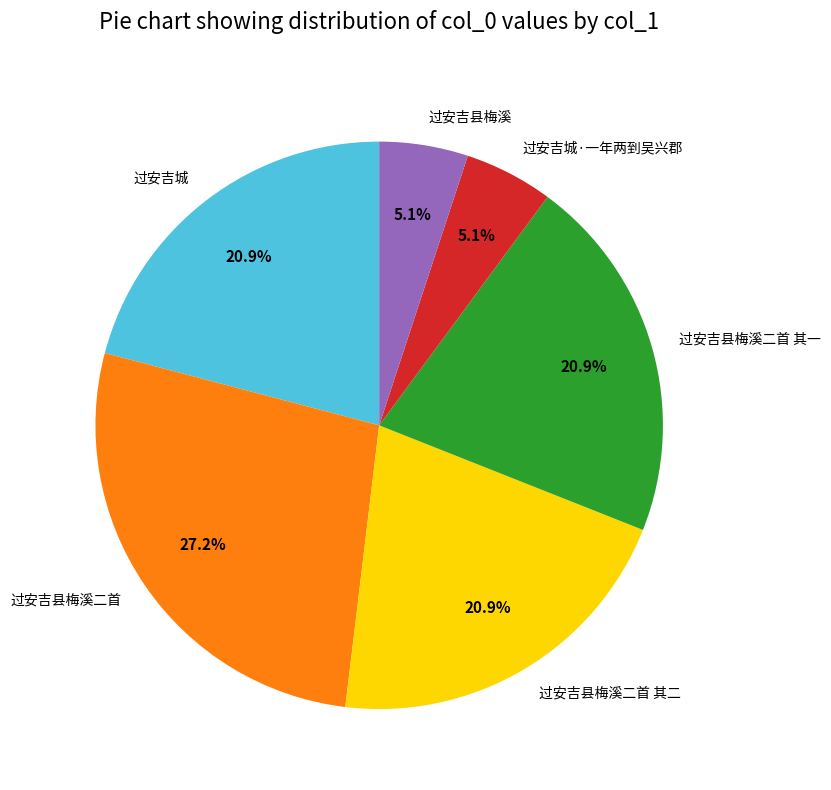

To the nearest percent, what portion does 过安吉城 represent?

21%